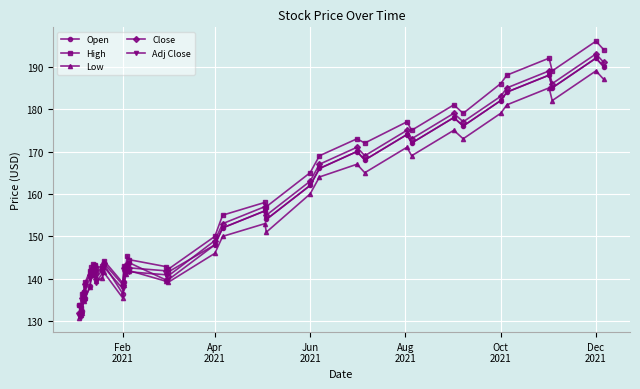

True or false: Close and Adj Close cross at least once.

False